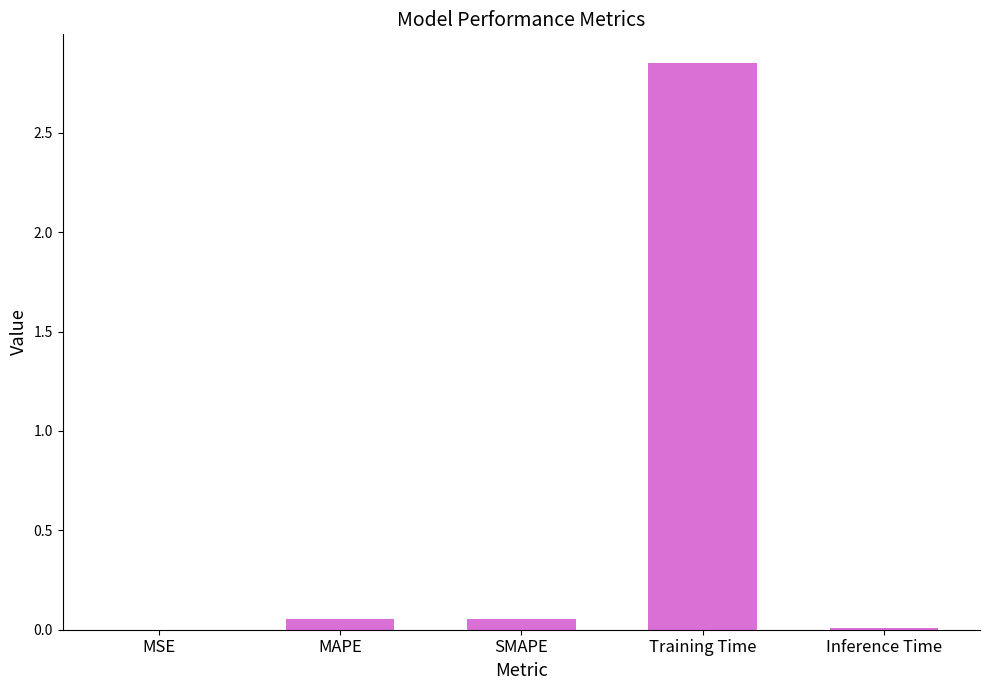

Which category has the highest value across all series?

Training Time